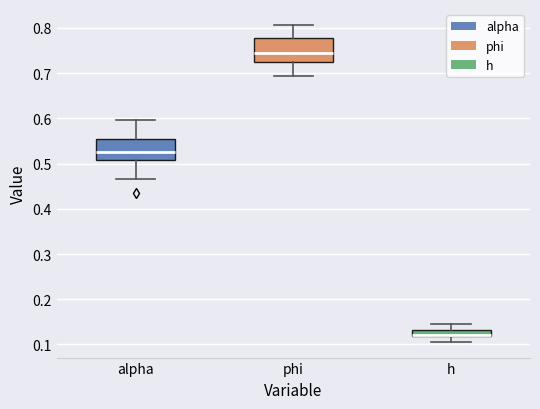

Which box's median line is the highest?

phi